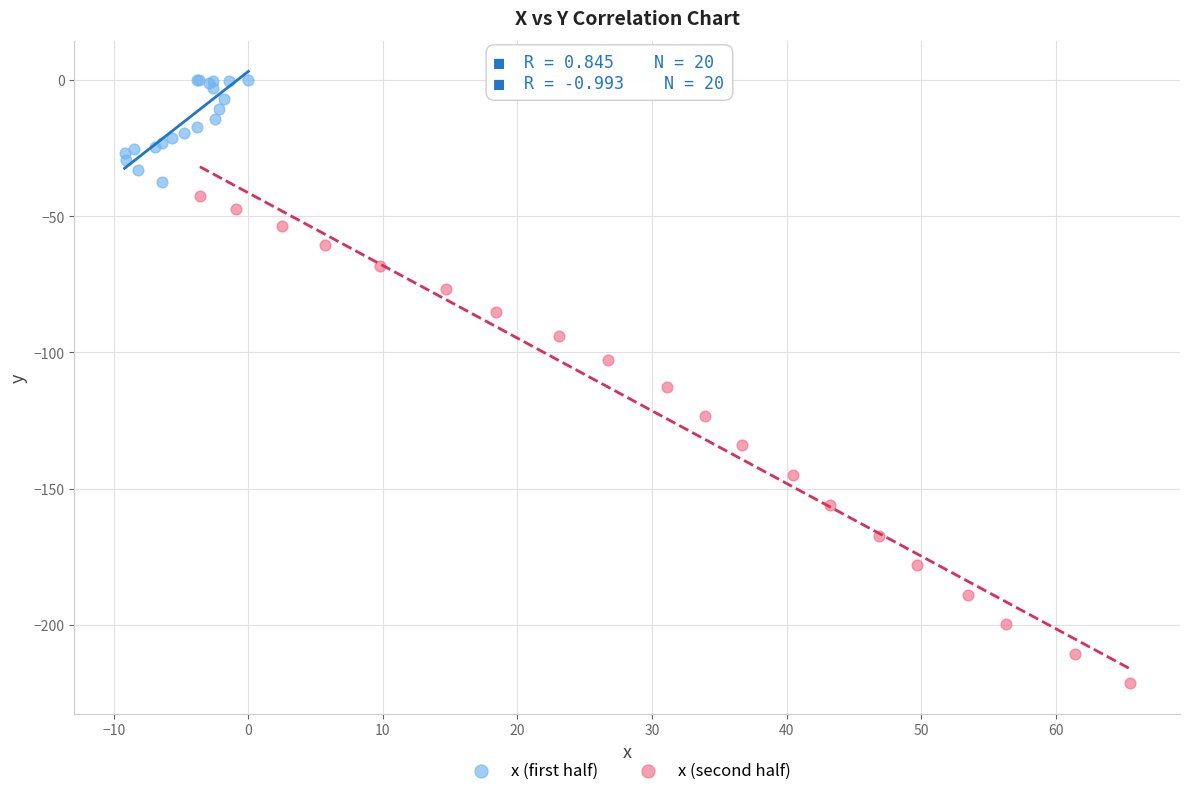

Which series contains the highest Y value?

x (first half)